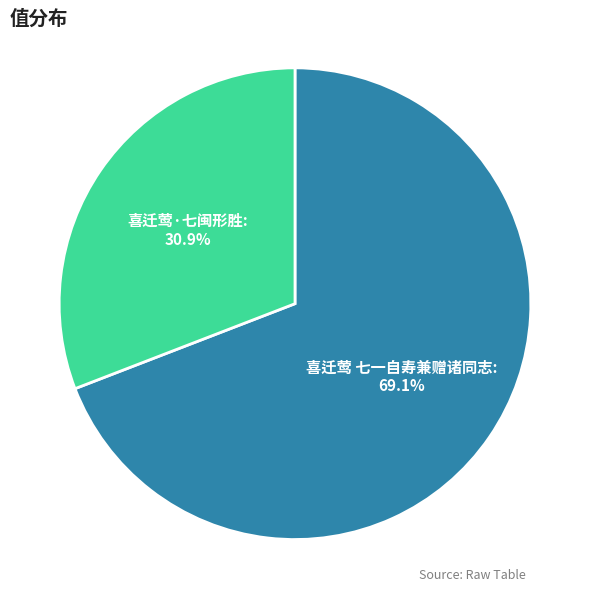

What percentage is NOT represented by 喜迁莺·七闽形胜?

69.1%